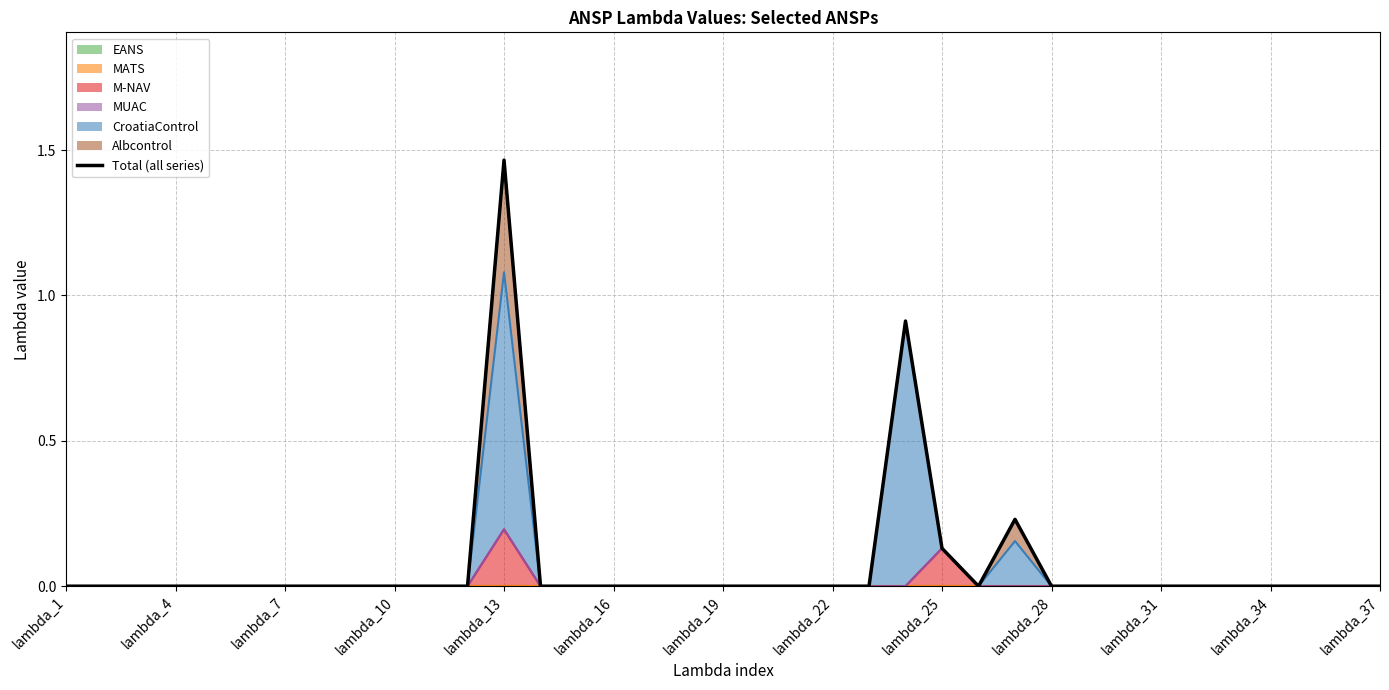

At which label does M-NAV reach its peak?

lambda_13